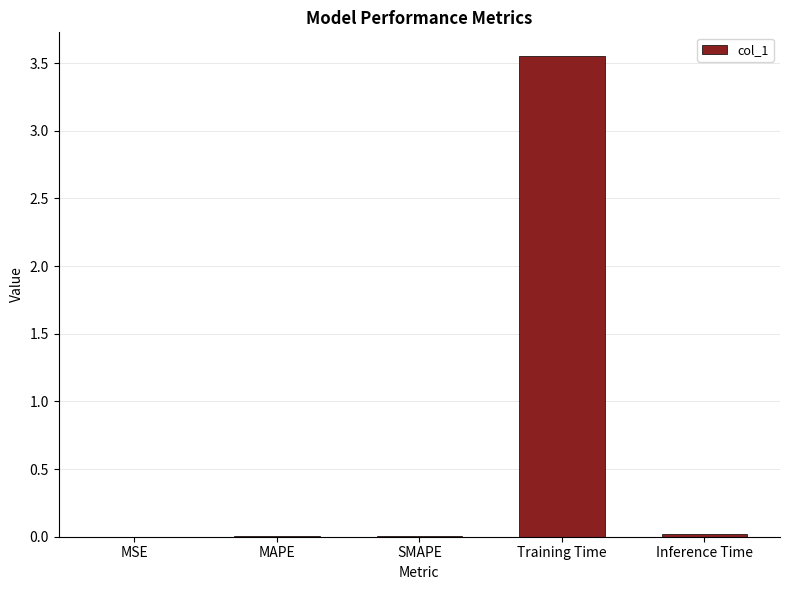

The value at Training Time is 1.4. True or false?

False